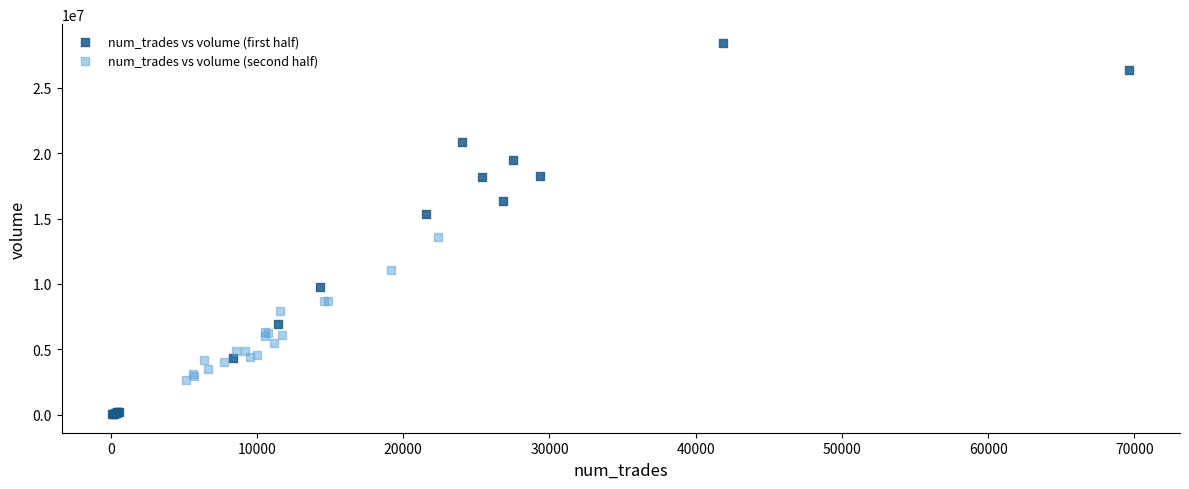

Which series has the widest spread of Y values?

num_trades vs volume (first half)